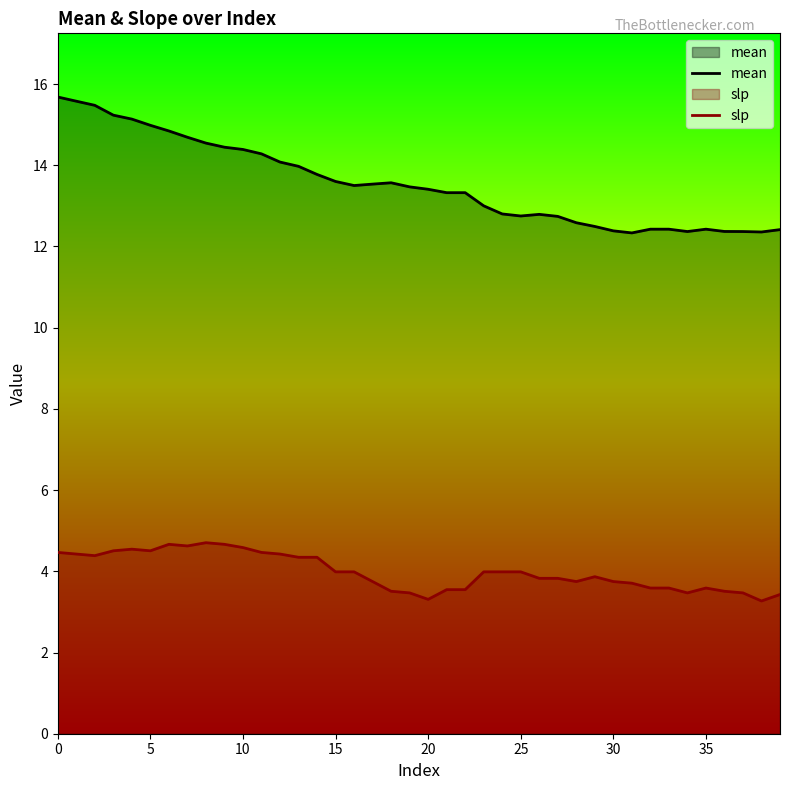

Which label corresponds to the smallest value in the chart?

38